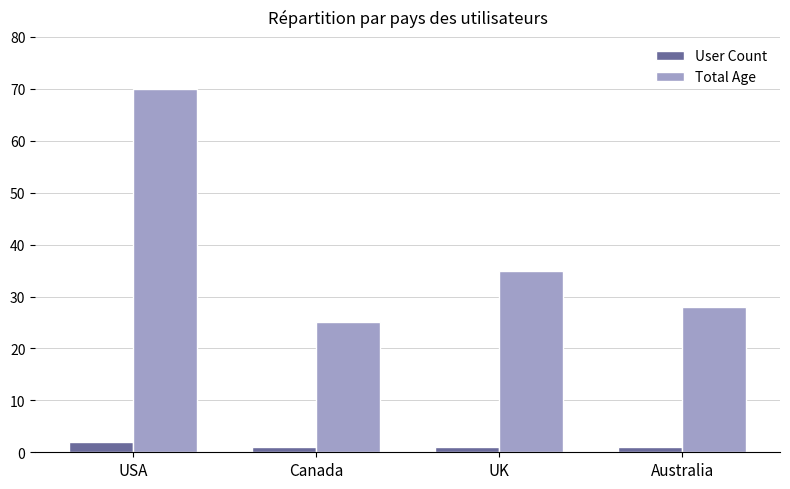

Reading left to right, what are all the values shown in this chart?

User Count: USA=2	Canada=1	UK=1	Australia=1
Total Age: USA=70	Canada=25	UK=35	Australia=28